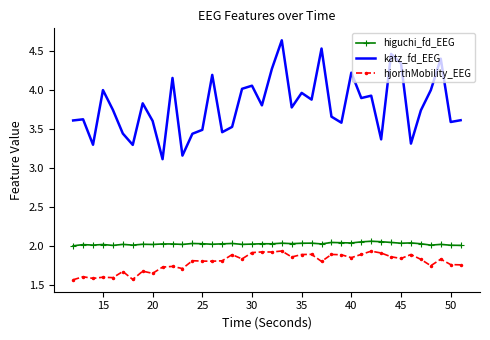

What is the difference between the second highest and minimum values in the hjorthMobility_EEG series?

0.4